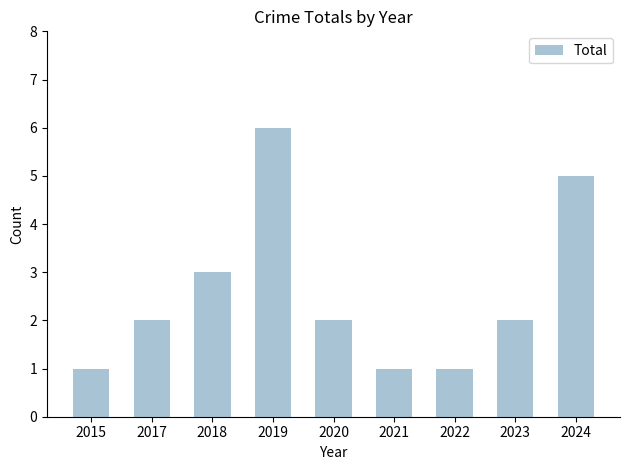

How many series are shown in this chart?

1